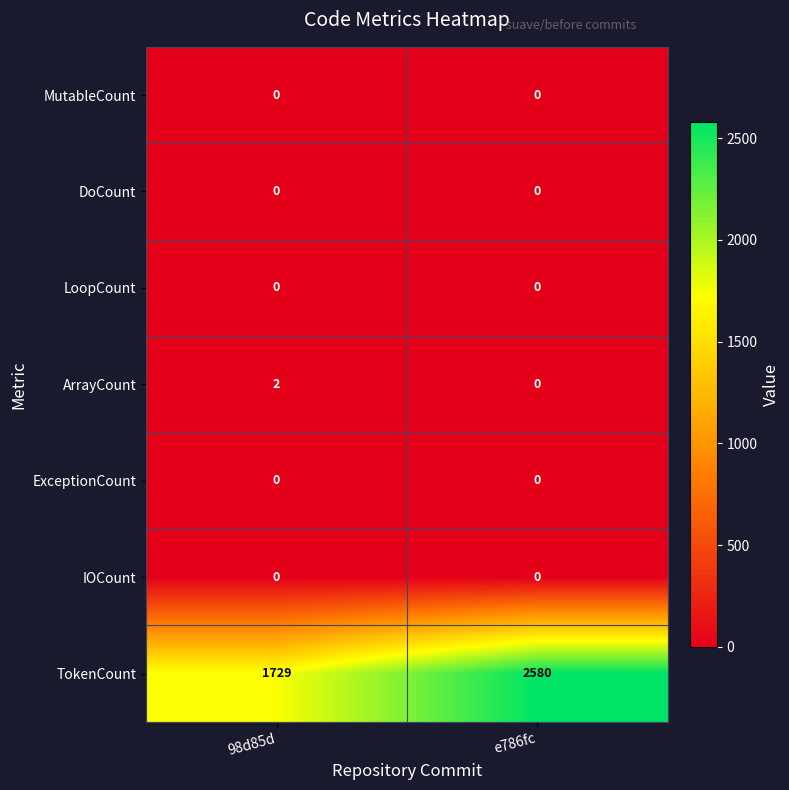

Where is TokenCount nearest to the value 2154?

98d85d